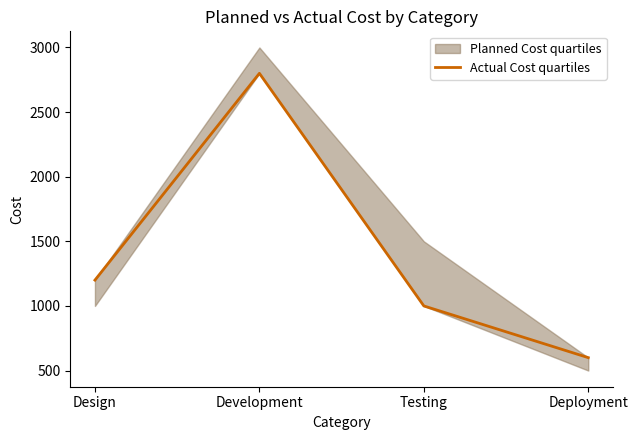

What is the difference between the values at Deployment and Development?

2200